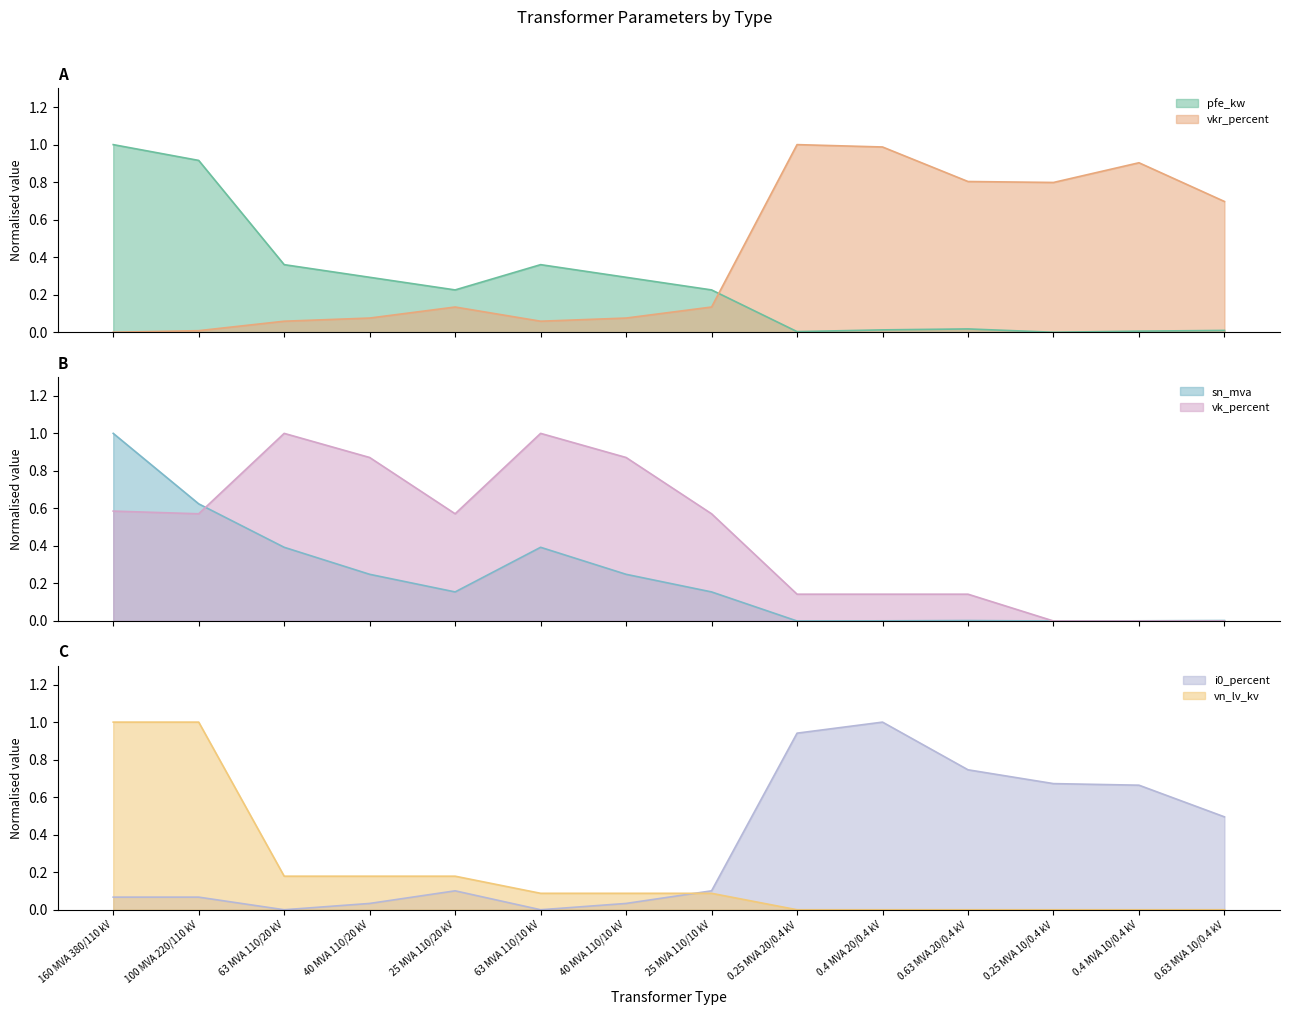

Rank the categories by i0_percent value from highest to lowest.

0.4 MVA 20/0.4 kV, 0.25 MVA 20/0.4 kV, 0.63 MVA 20/0.4 kV, 0.25 MVA 10/0.4 kV, 0.4 MVA 10/0.4 kV, 0.63 MVA 10/0.4 kV, 25 MVA 110/20 kV, 25 MVA 110/10 kV, 160 MVA 380/110 kV, 100 MVA 220/110 kV, 40 MVA 110/20 kV, 40 MVA 110/10 kV, 63 MVA 110/20 kV, 63 MVA 110/10 kV